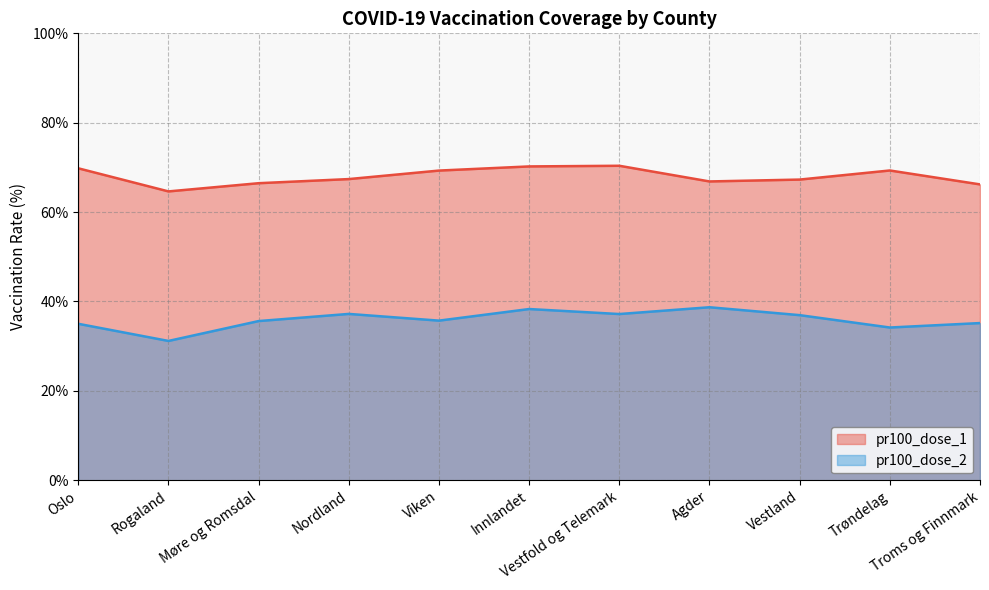

What is the greatest value displayed?

70.4